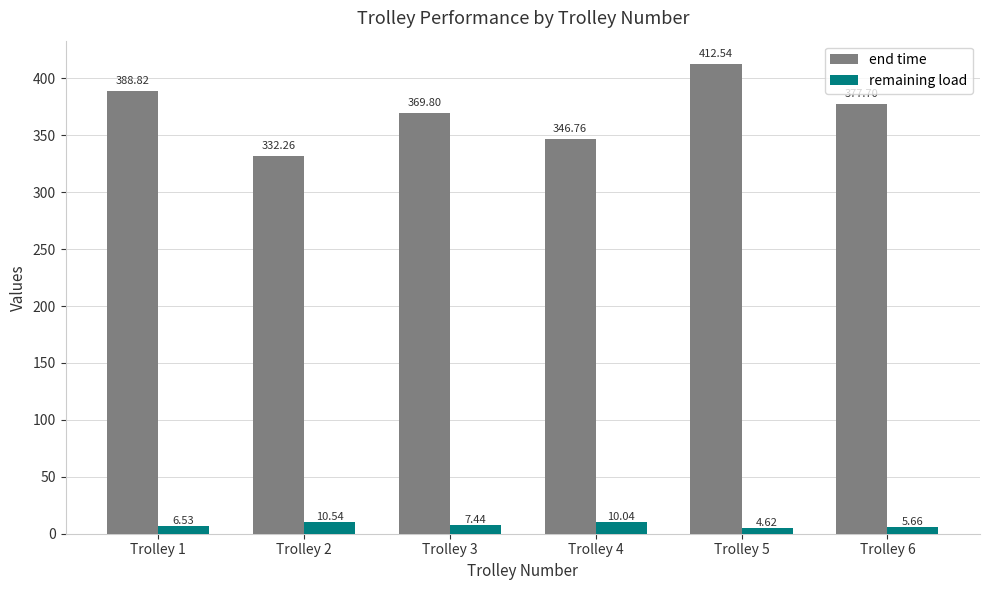

What is the difference between the highest and lowest values at Trolley 6?

372.0